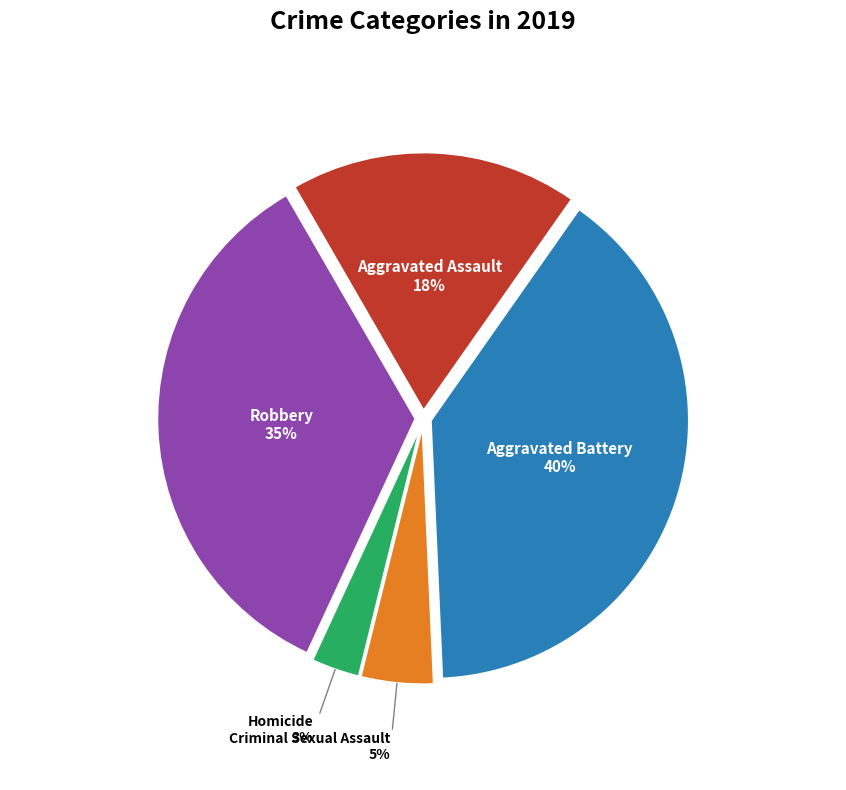

To the nearest percent, what percentage of the pie is Aggravated Assault?

18%